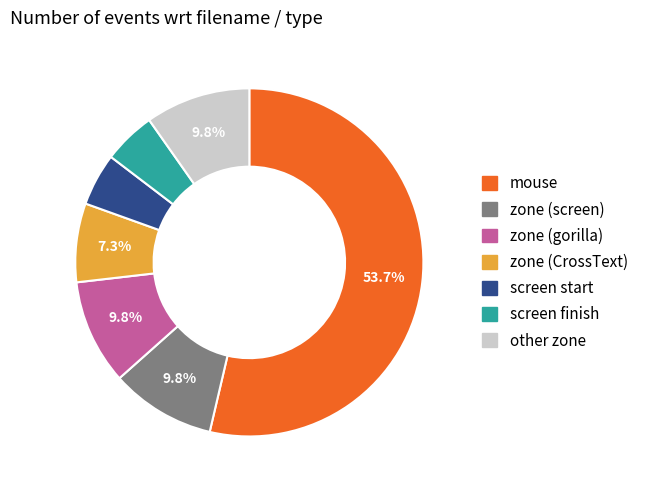

Between screen finish and other zone, which is larger?

other zone